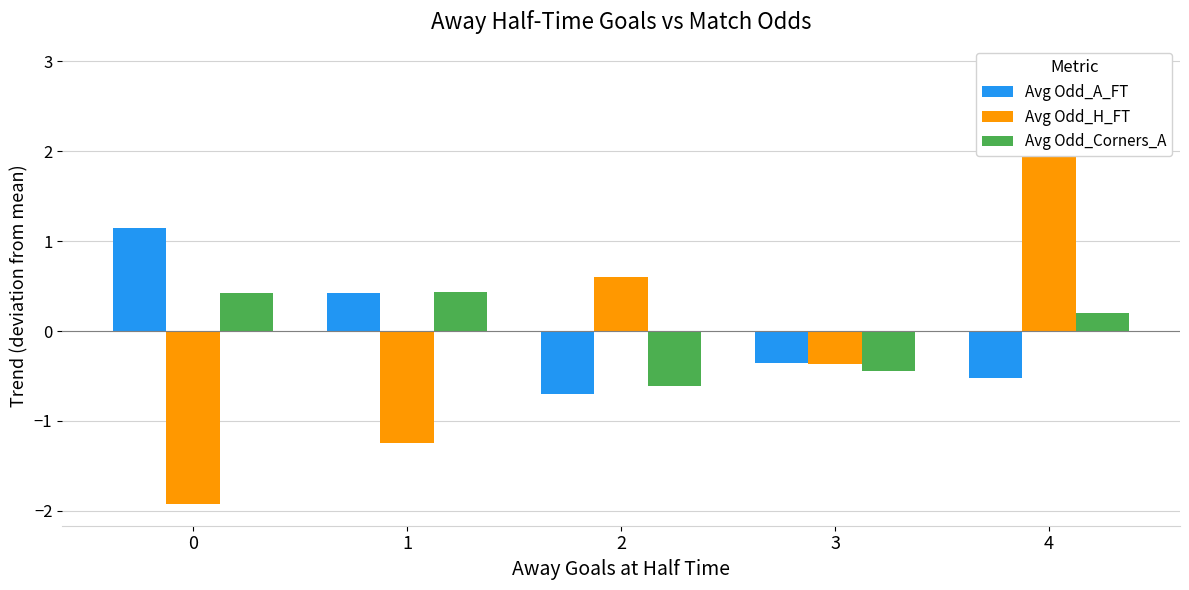

How many distinct data groups are displayed?

3